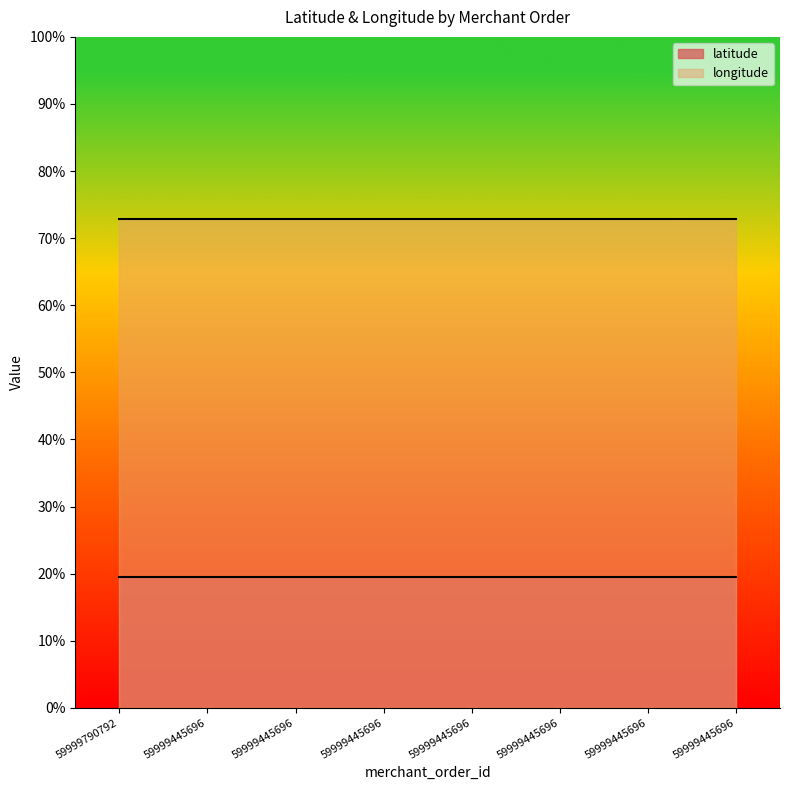

Reading left to right, transcribe all the data shown in this chart.

latitude: 59999790792=19.5	59999445696=19.5	59999445696=19.5	59999445696=19.5	59999445696=19.5	59999445696=19.5	59999445696=19.5	59999445696=19.5
longitude: 59999790792=72.9	59999445696=72.9	59999445696=72.9	59999445696=72.9	59999445696=72.9	59999445696=72.9	59999445696=72.9	59999445696=72.9